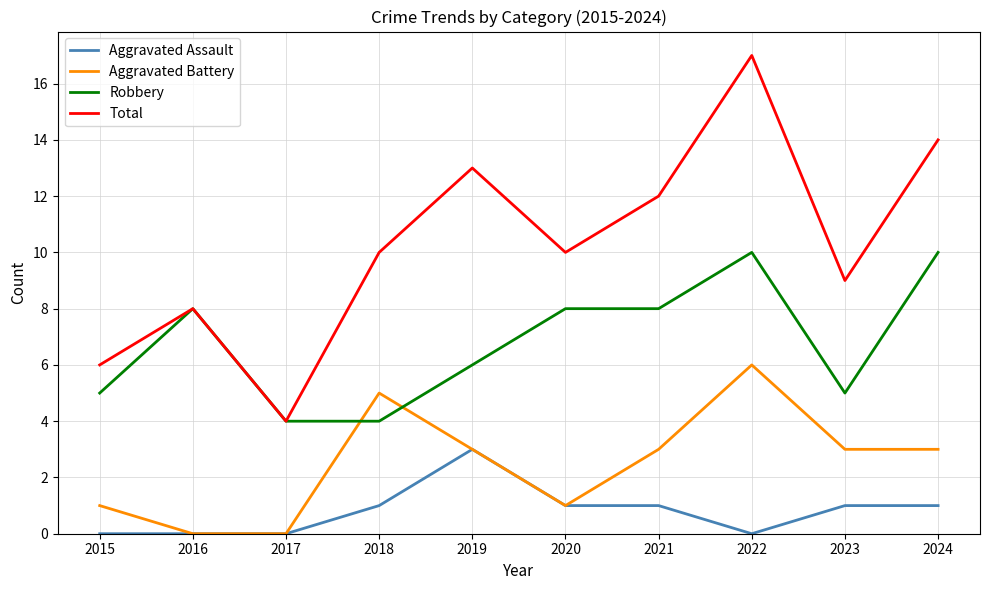

Rank the series by their average value, from highest to lowest.

Total, Robbery, Aggravated Battery, Aggravated Assault